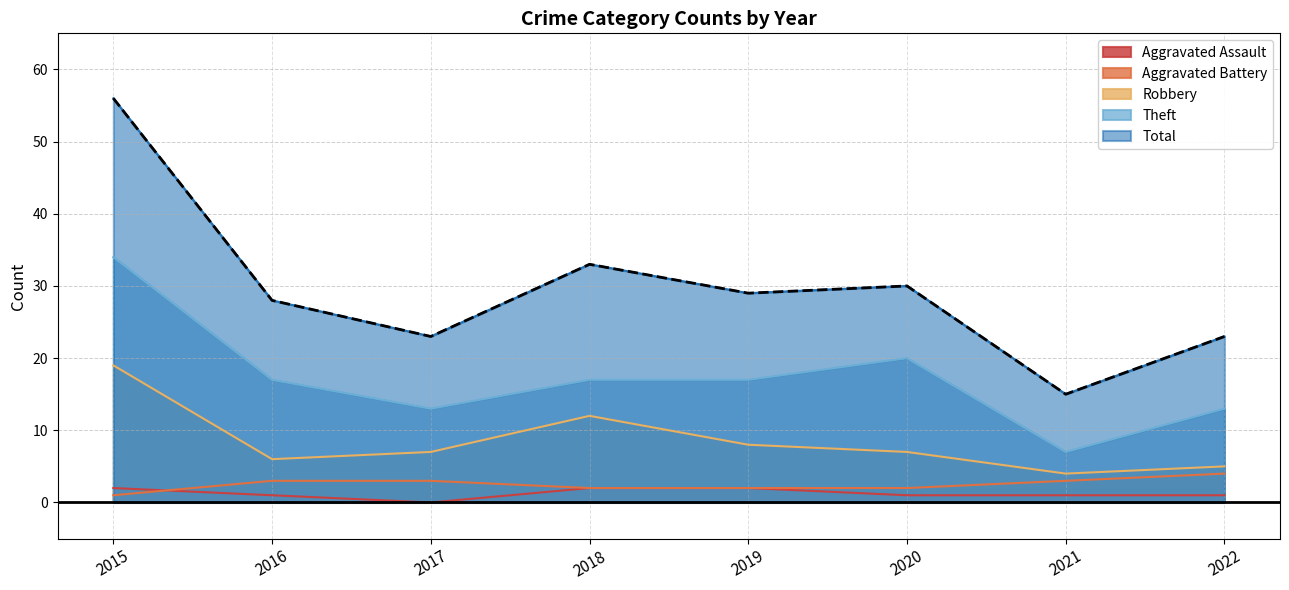

What is the total value across all series at 2016?

55